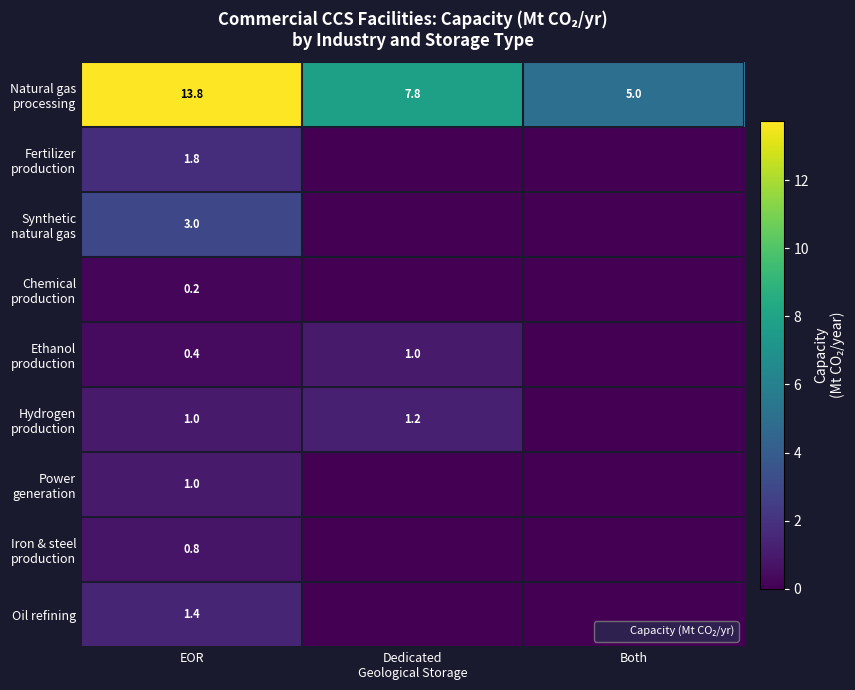

The Hydrogen production series shows 1.2 at Dedicated Geological Storage. True or false?

True